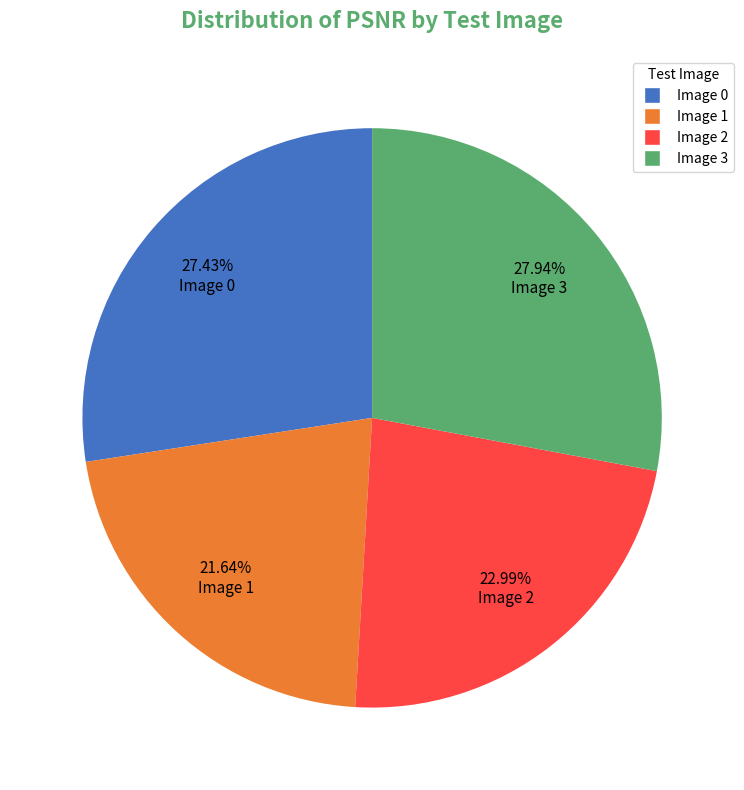

How many segments does this pie chart have?

4